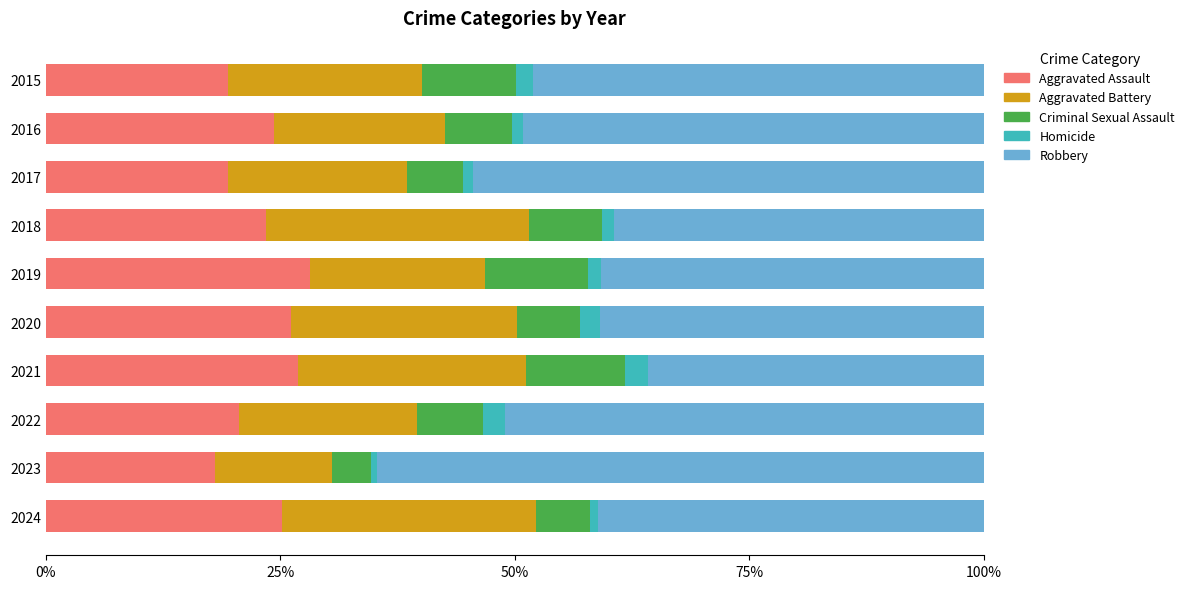

What is the total value across all series at 2022?

100.0